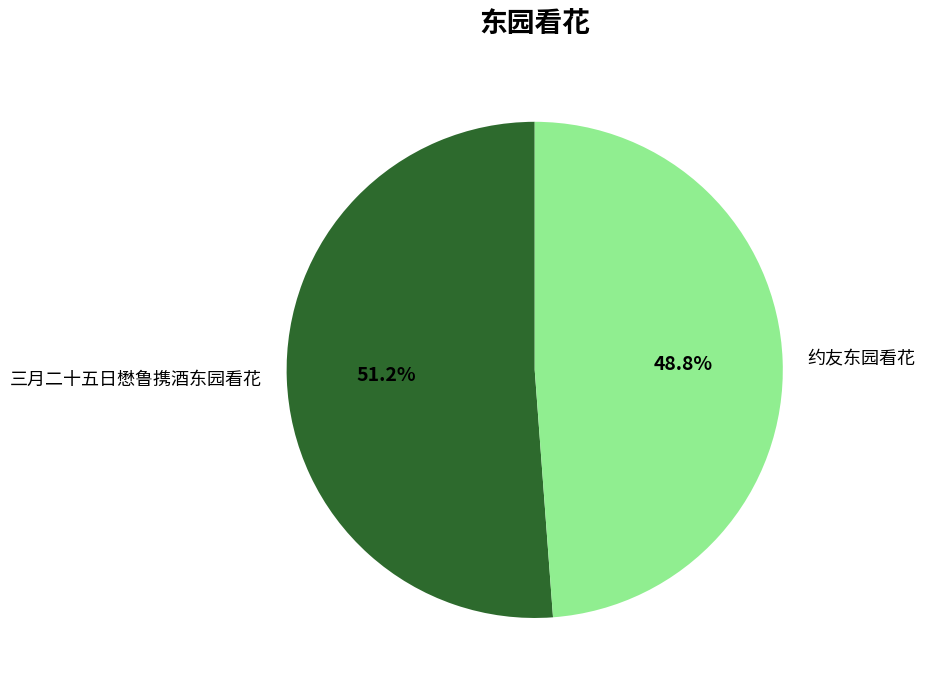

How many slices are in this pie chart?

2